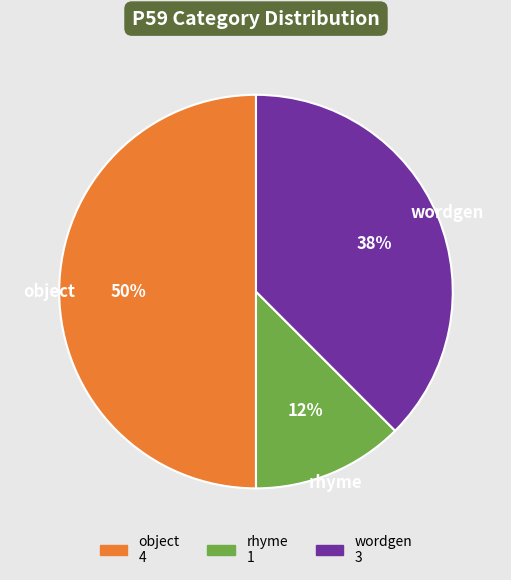

Is it true that wordgen is 38% of the pie?

True